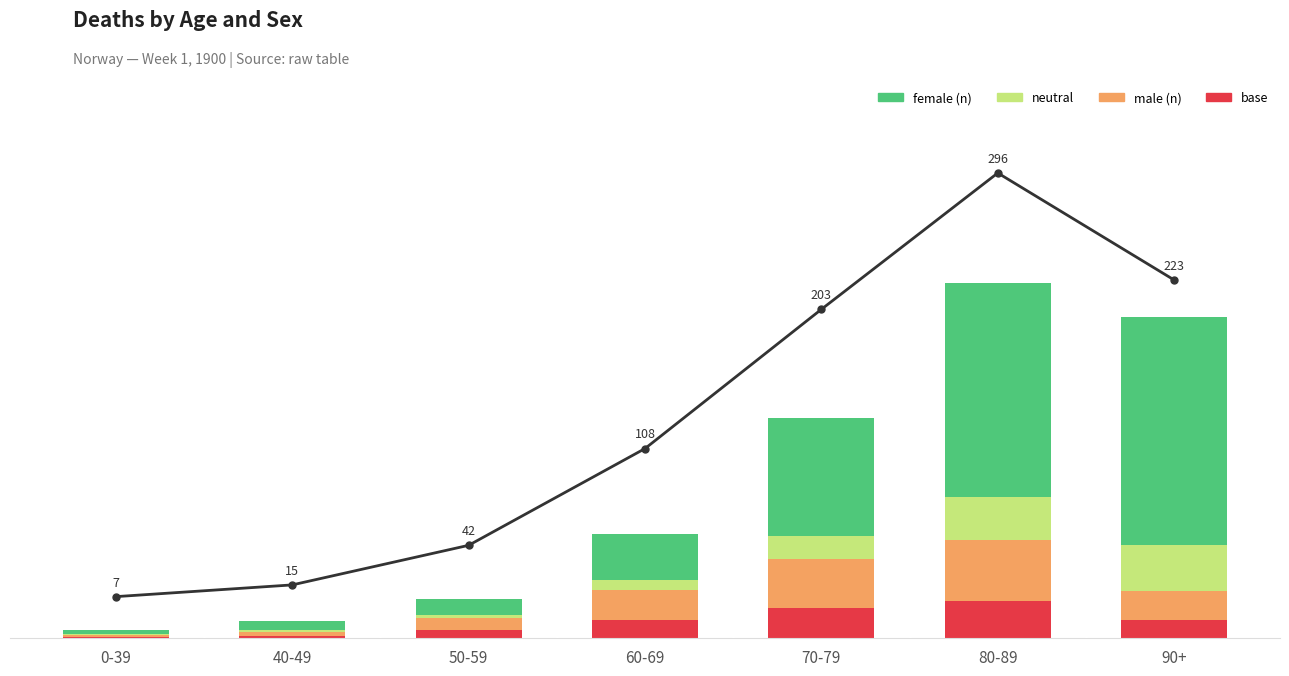

Where is neutral nearest to the value 15?

70-79